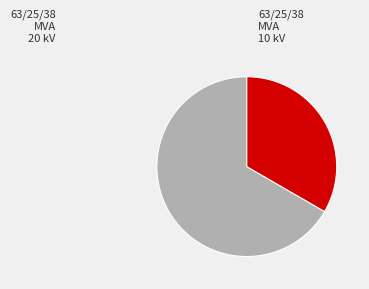

Does any single category account for the majority?

Yes